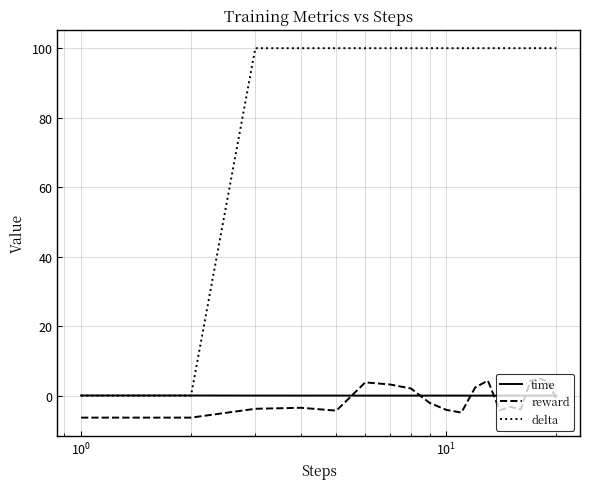

What is the difference between the second highest and second lowest values in the delta series?

100.0